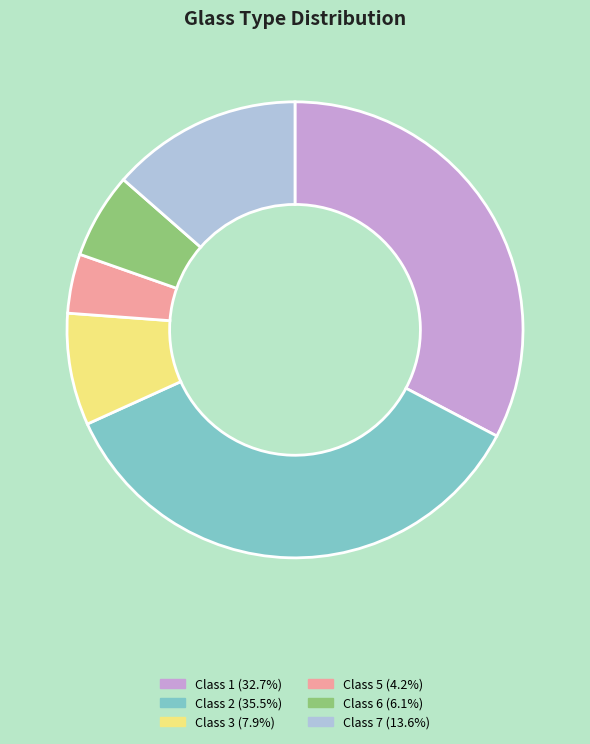

Combined, do Class 5 (4.2%) and Class 7 (13.6%) account for over 50%?

No